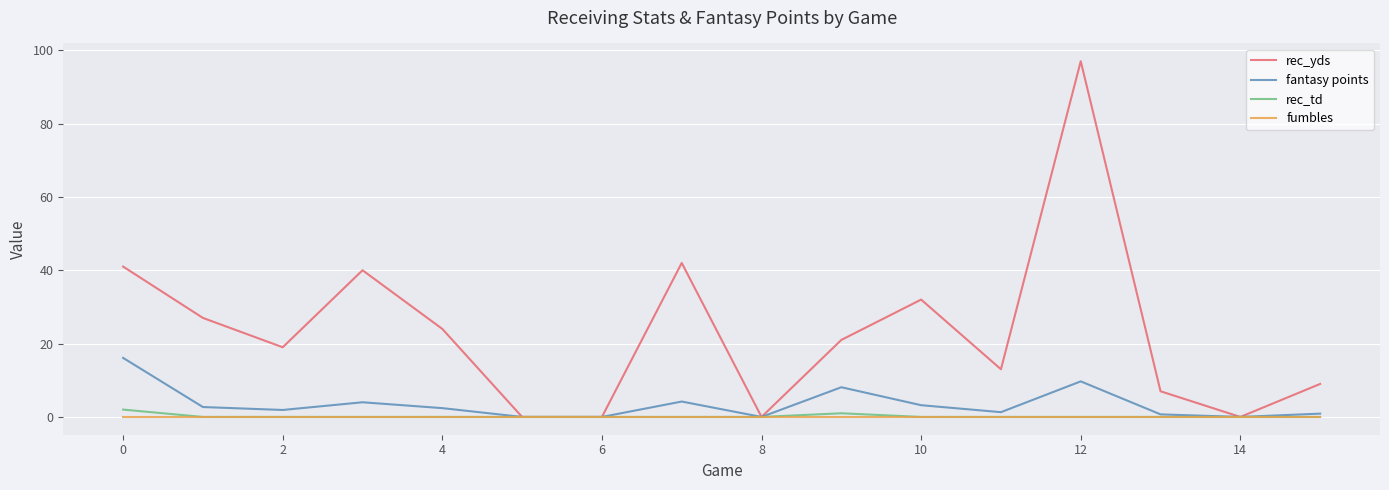

Which series has the widest spread of values?

rec_yds